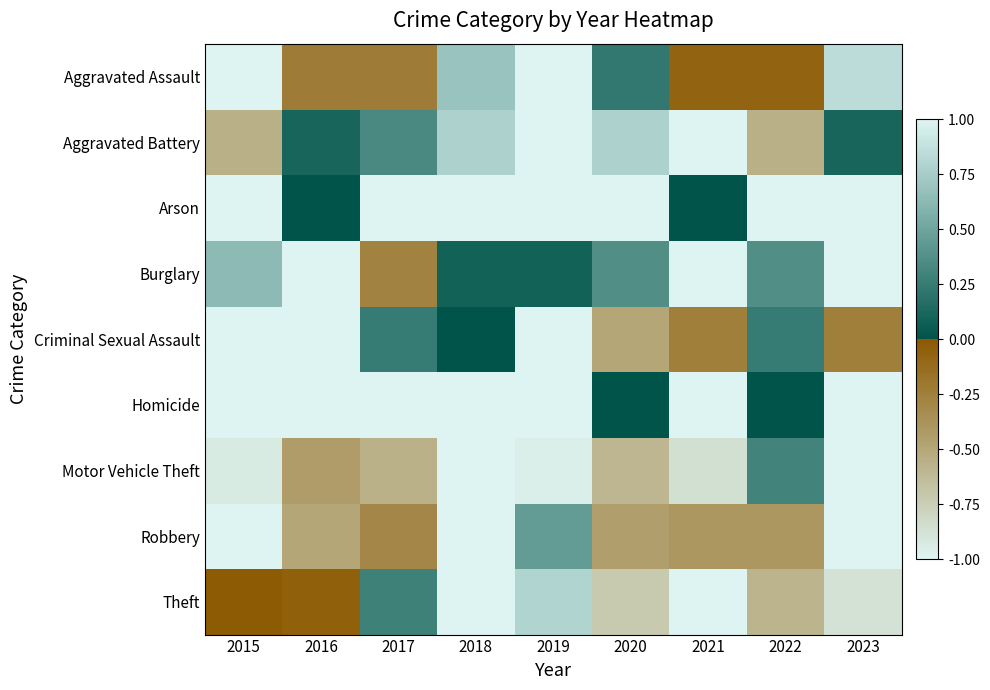

Reading left to right, extract all data points from this chart.

Aggravated Assault: 2015=-1.0	2016=-0.2	2017=-0.2	2018=0.7	2019=1.0	2020=0.2	2021=-0.1	2022=-0.1	2023=0.8
Aggravated Battery: 2015=-0.6	2016=0.1	2017=0.3	2018=0.8	2019=1.0	2020=0.8	2021=-1.0	2022=-0.6	2023=0.1
Arson: 2015=1.0	2016=0.0	2017=1.0	2018=-1.0	2019=-1.0	2020=-1.0	2021=0.0	2022=-1.0	2023=1.0
Burglary: 2015=0.6	2016=1.0	2017=-0.3	2018=0.1	2019=0.1	2020=0.4	2021=-1.0	2022=0.4	2023=-1.0
Criminal Sexual Assault: 2015=-1.0	2016=1.0	2017=0.2	2018=0.0	2019=1.0	2020=-0.5	2021=-0.2	2022=0.2	2023=-0.2
Homicide: 2015=-1.0	2016=-1.0	2017=-1.0	2018=-1.0	2019=1.0	2020=0.0	2021=-1.0	2022=0.0	2023=-1.0
Motor Vehicle Theft: 2015=-0.9	2016=-0.4	2017=-0.6	2018=-1.0	2019=-1.0	2020=-0.6	2021=-0.9	2022=0.3	2023=1.0
Robbery: 2015=-1.0	2016=-0.5	2017=-0.3	2018=1.0	2019=0.4	2020=-0.4	2021=-0.4	2022=-0.4	2023=-1.0
Theft: 2015=-0.0	2016=-0.1	2017=0.3	2018=1.0	2019=0.8	2020=-0.7	2021=-1.0	2022=-0.6	2023=-0.9